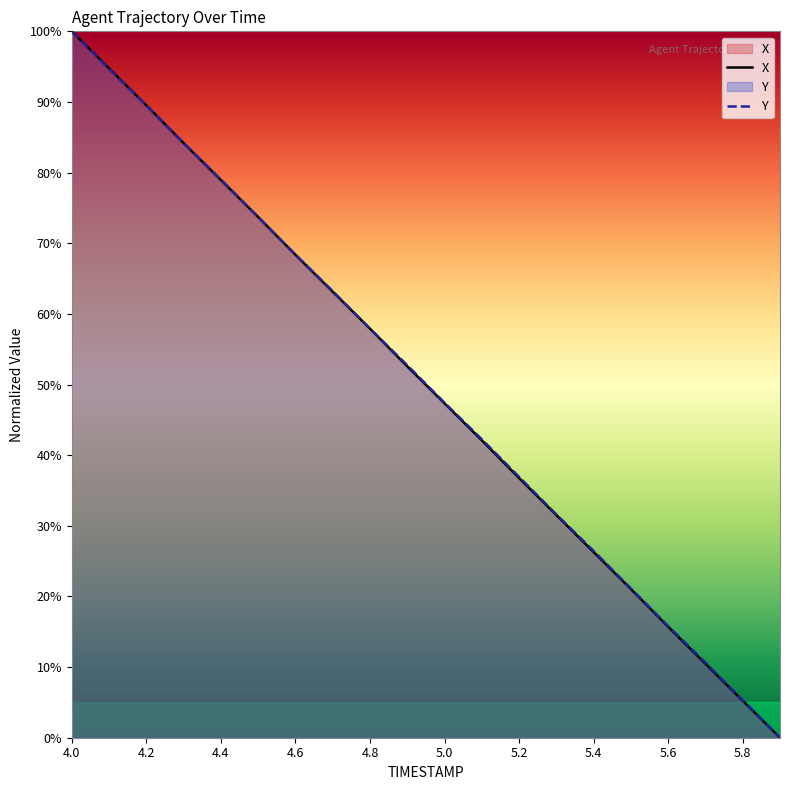

Rank the series at 13 from highest to lowest value.

Y, X